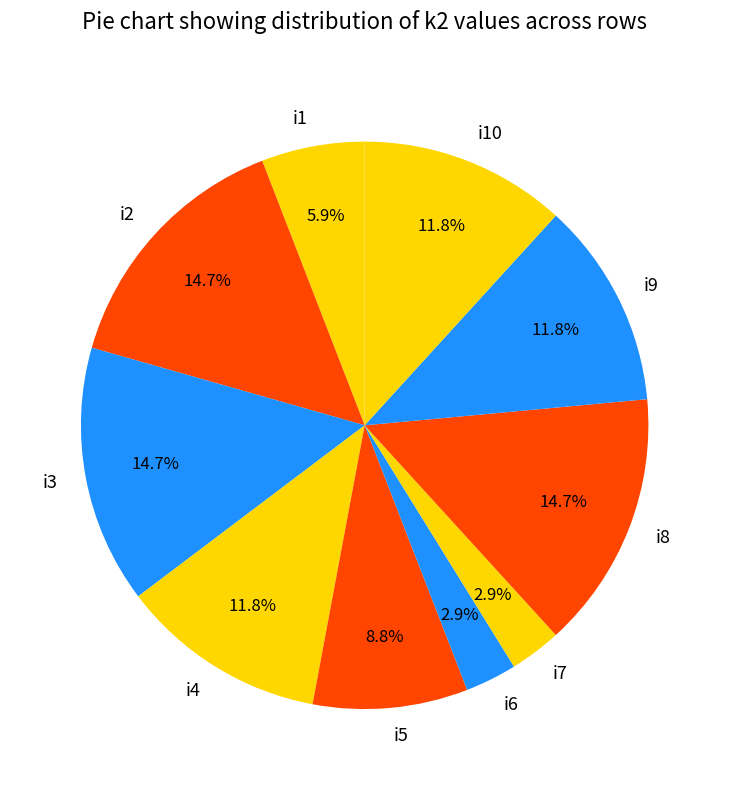

Between i1 and i6, which is larger?

i1